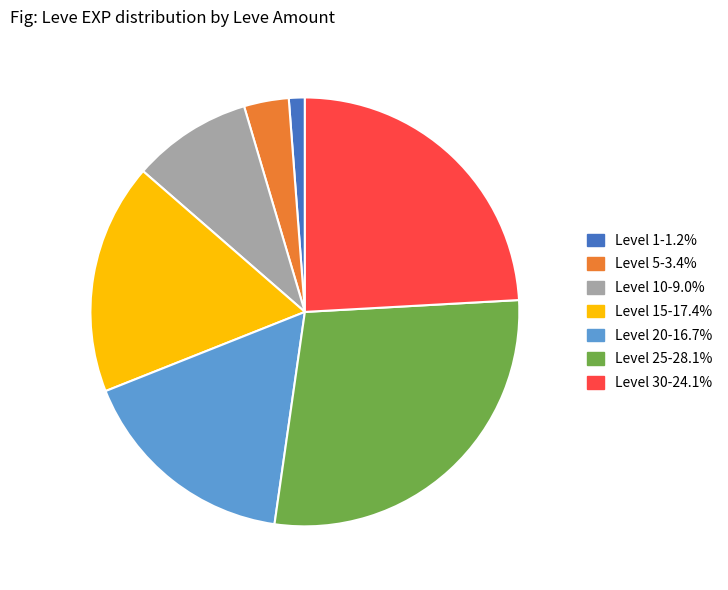

Does any single category account for the majority?

No